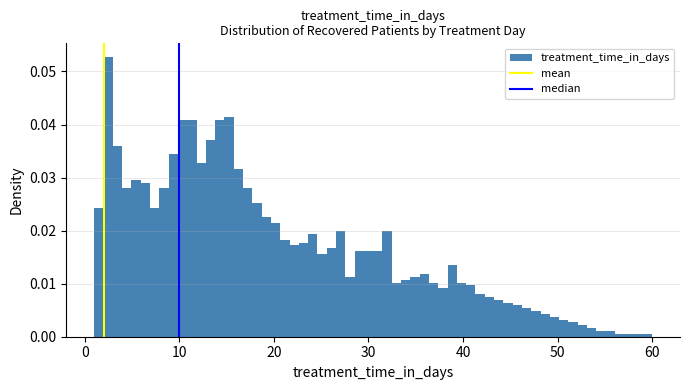

Read against the x-axis, roughly where is the centre of the tallest bar?

2